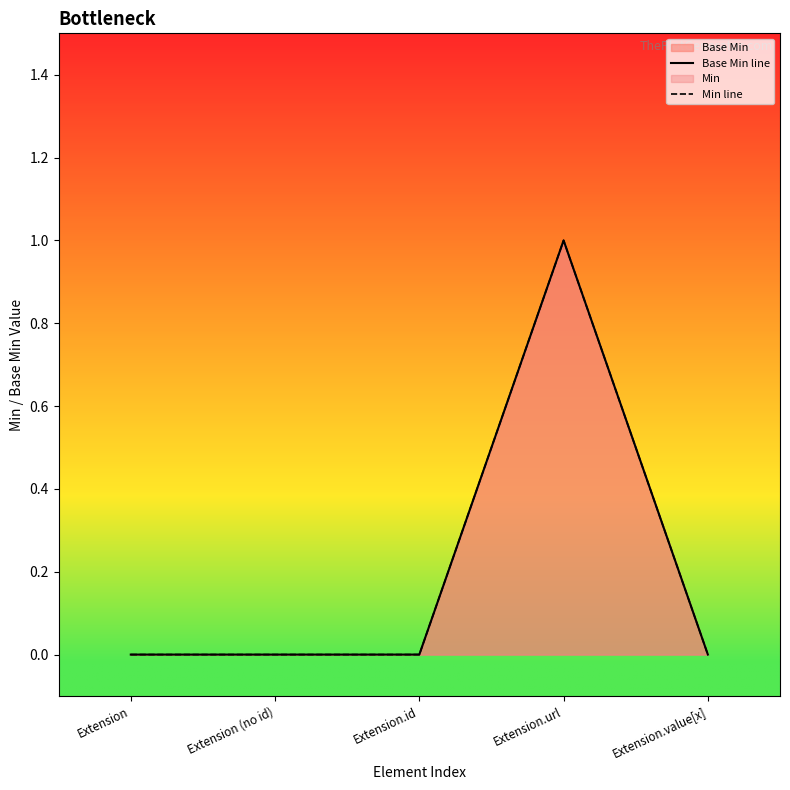

The value of Min line at Extension is 0. True or false?

True